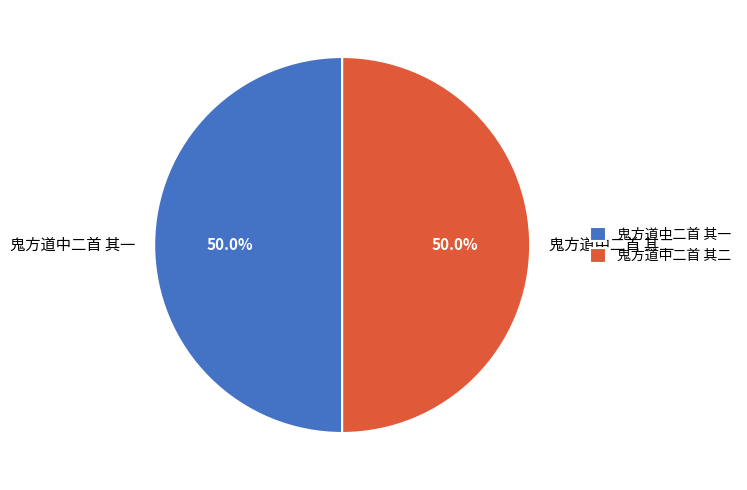

What is the ratio of the value at 鬼方道中二首 其一 to the value at 鬼方道中二首 其二?

1.0